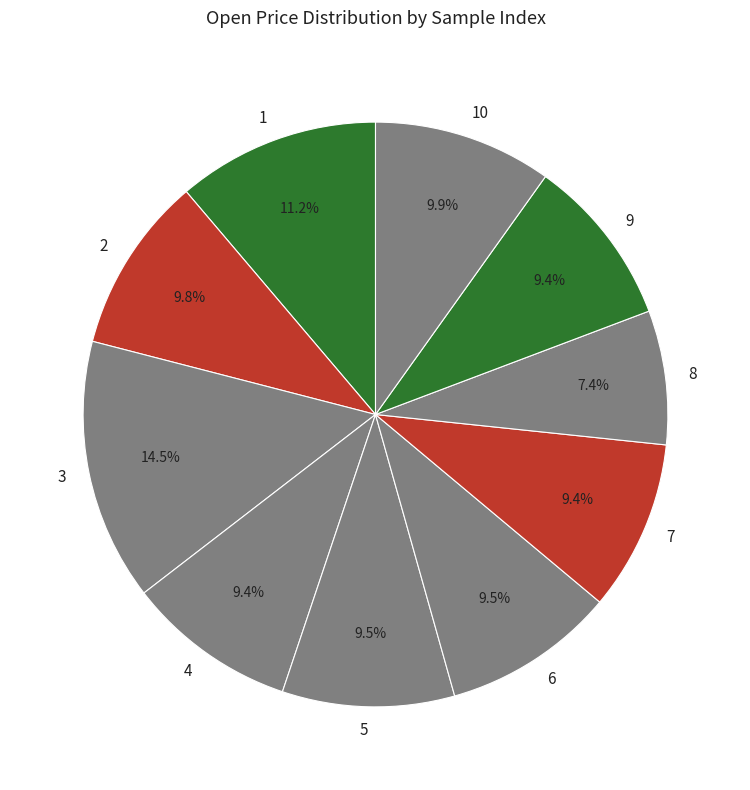

Is it true that 5 is 18% of the pie?

False